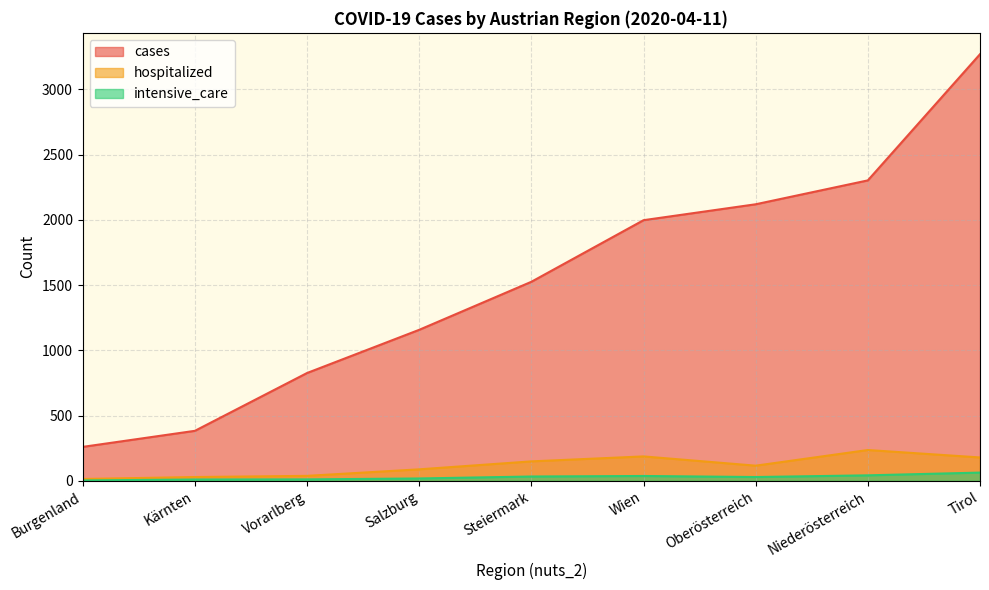

Rank the categories by intensive_care value from highest to lowest.

Tirol, Niederösterreich, Wien, Steiermark, Oberösterreich, Salzburg, Vorarlberg, Kärnten, Burgenland